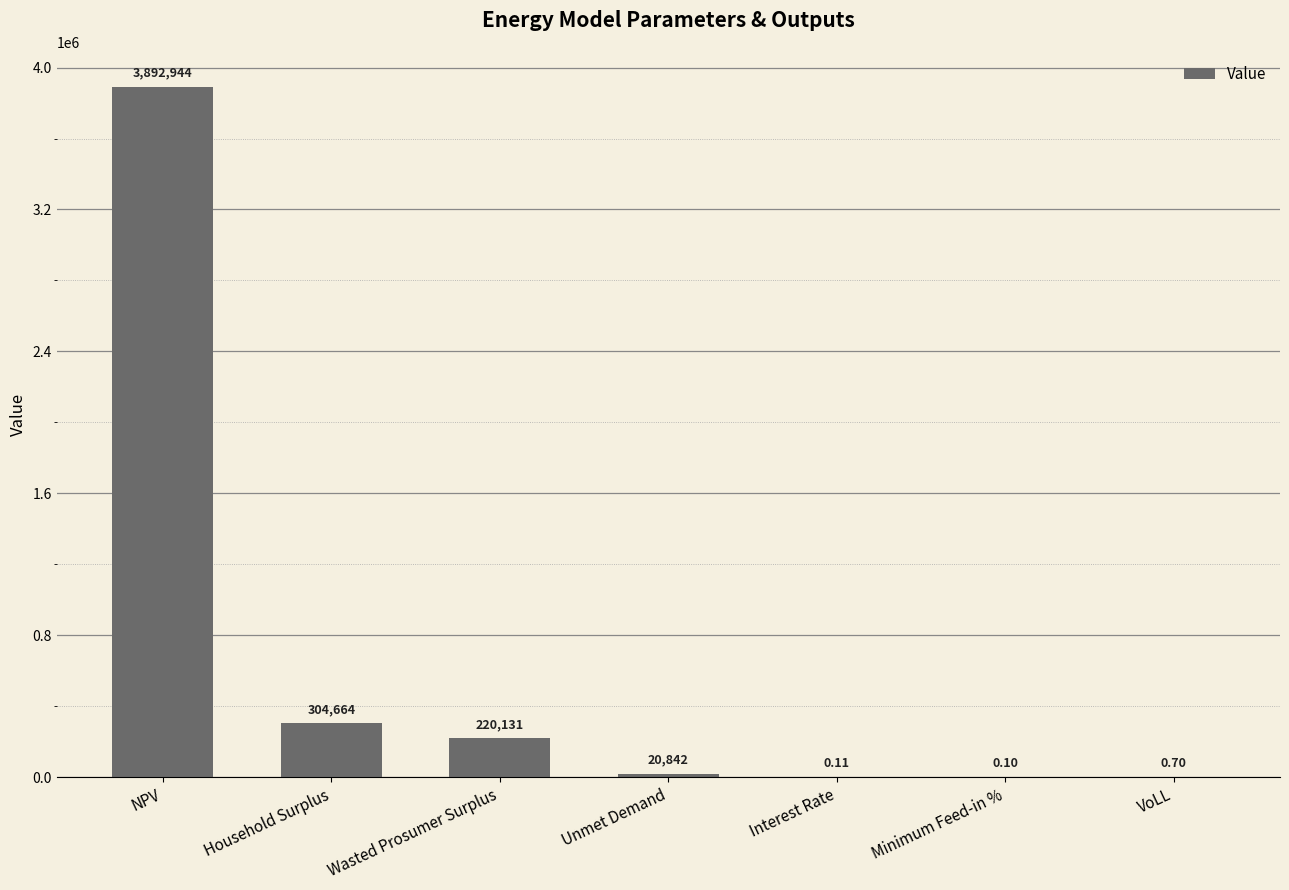

Between Household Surplus and NPV, which is larger?

NPV